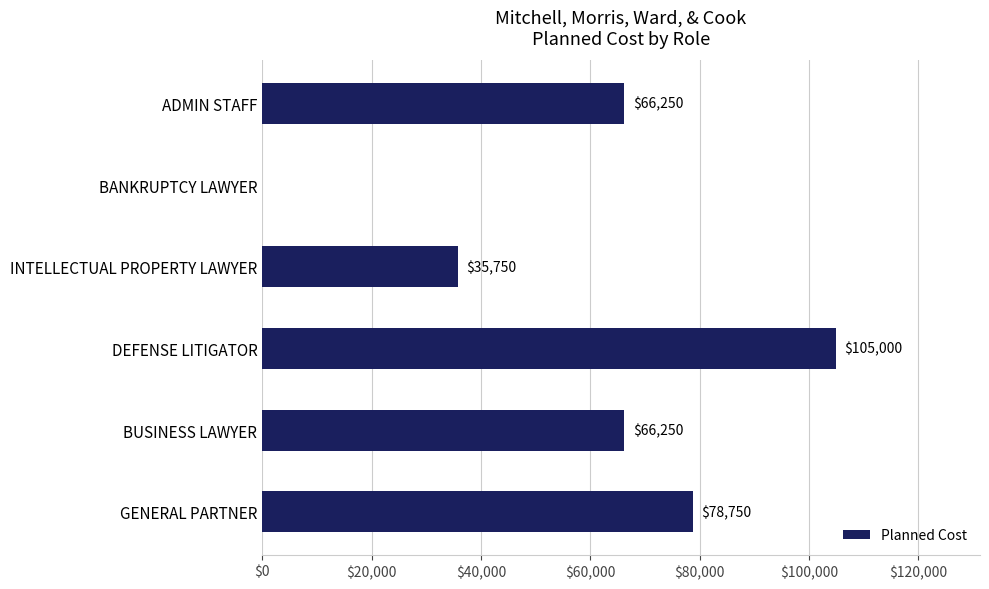

What is the average value?

58667